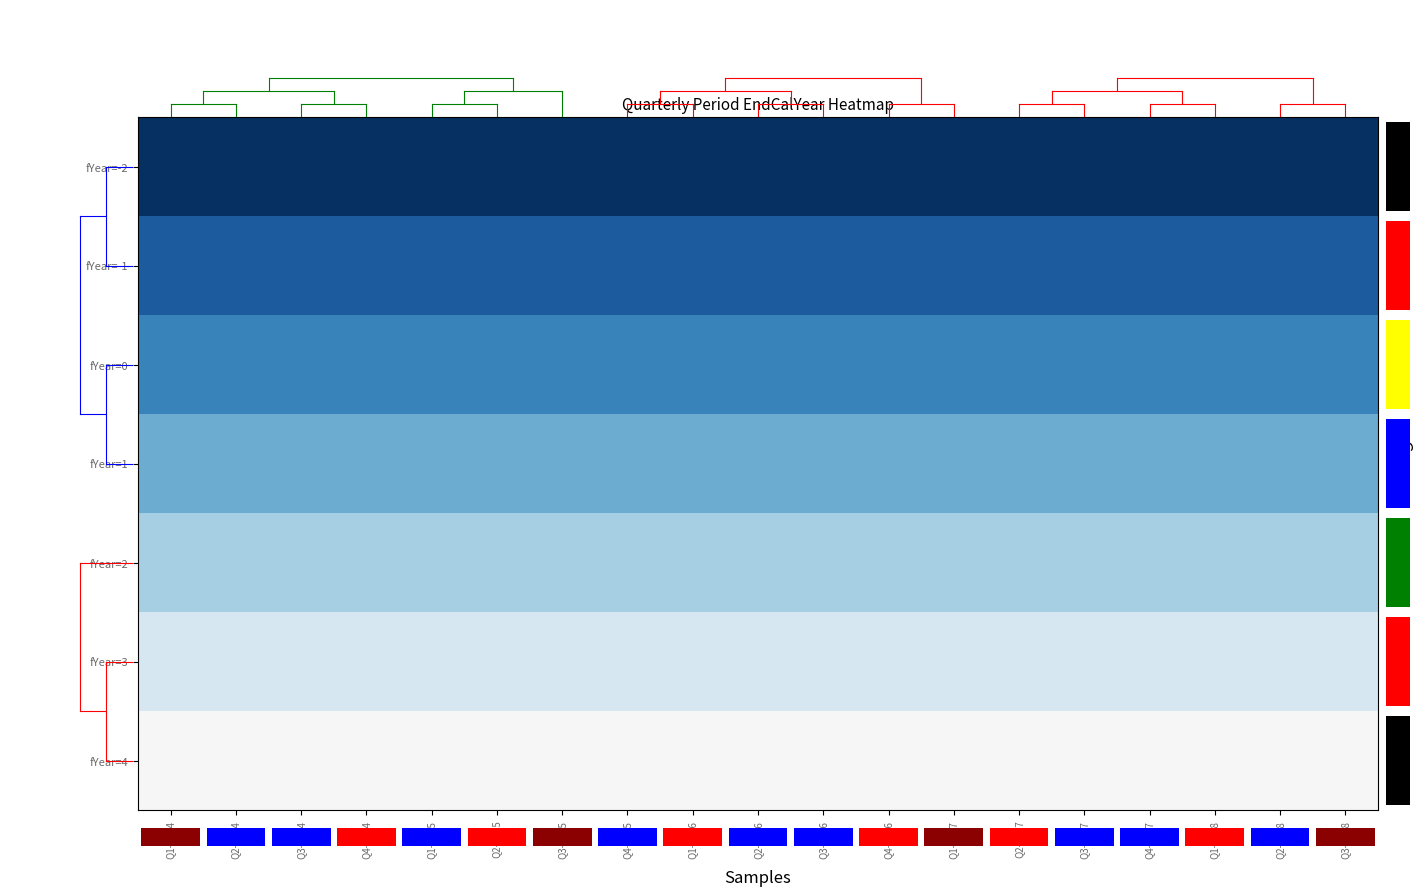

Reading right to left, transcribe all the data shown in this chart.

fYear=-2: Q3-2018=-1.0	Q2-2018=-1.0	Q1-2018=-1.0	Q4-2017=-1.0	Q3-2017=-1.0	Q2-2017=-1.0	Q1-2017=-1.0	Q4-2016=-1.0	Q3-2016=-1.0	Q2-2016=-1.0	Q1-2016=-1.0	Q4-2015=-1.0	Q3-2015=-1.0	Q2-2015=-1.0	Q1-2015=-1.0	Q4-2014=-1.0	Q3-2014=-1.0	Q2-2014=-1.0	Q1-2014=-1.0
fYear=-1: Q3-2018=-0.8	Q2-2018=-0.8	Q1-2018=-0.8	Q4-2017=-0.8	Q3-2017=-0.8	Q2-2017=-0.8	Q1-2017=-0.8	Q4-2016=-0.8	Q3-2016=-0.8	Q2-2016=-0.8	Q1-2016=-0.8	Q4-2015=-0.8	Q3-2015=-0.8	Q2-2015=-0.8	Q1-2015=-0.8	Q4-2014=-0.8	Q3-2014=-0.8	Q2-2014=-0.8	Q1-2014=-0.8
fYear=0: Q3-2018=-0.7	Q2-2018=-0.7	Q1-2018=-0.7	Q4-2017=-0.7	Q3-2017=-0.7	Q2-2017=-0.7	Q1-2017=-0.7	Q4-2016=-0.7	Q3-2016=-0.7	Q2-2016=-0.7	Q1-2016=-0.7	Q4-2015=-0.7	Q3-2015=-0.7	Q2-2015=-0.7	Q1-2015=-0.7	Q4-2014=-0.7	Q3-2014=-0.7	Q2-2014=-0.7	Q1-2014=-0.7
fYear=1: Q3-2018=-0.5	Q2-2018=-0.5	Q1-2018=-0.5	Q4-2017=-0.5	Q3-2017=-0.5	Q2-2017=-0.5	Q1-2017=-0.5	Q4-2016=-0.5	Q3-2016=-0.5	Q2-2016=-0.5	Q1-2016=-0.5	Q4-2015=-0.5	Q3-2015=-0.5	Q2-2015=-0.5	Q1-2015=-0.5	Q4-2014=-0.5	Q3-2014=-0.5	Q2-2014=-0.5	Q1-2014=-0.5
fYear=2: Q3-2018=-0.3	Q2-2018=-0.3	Q1-2018=-0.3	Q4-2017=-0.3	Q3-2017=-0.3	Q2-2017=-0.3	Q1-2017=-0.3	Q4-2016=-0.3	Q3-2016=-0.3	Q2-2016=-0.3	Q1-2016=-0.3	Q4-2015=-0.3	Q3-2015=-0.3	Q2-2015=-0.3	Q1-2015=-0.3	Q4-2014=-0.3	Q3-2014=-0.3	Q2-2014=-0.3	Q1-2014=-0.3
fYear=3: Q3-2018=-0.2	Q2-2018=-0.2	Q1-2018=-0.2	Q4-2017=-0.2	Q3-2017=-0.2	Q2-2017=-0.2	Q1-2017=-0.2	Q4-2016=-0.2	Q3-2016=-0.2	Q2-2016=-0.2	Q1-2016=-0.2	Q4-2015=-0.2	Q3-2015=-0.2	Q2-2015=-0.2	Q1-2015=-0.2	Q4-2014=-0.2	Q3-2014=-0.2	Q2-2014=-0.2	Q1-2014=-0.2
fYear=4: Q3-2018=0.0	Q2-2018=0.0	Q1-2018=0.0	Q4-2017=0.0	Q3-2017=0.0	Q2-2017=0.0	Q1-2017=0.0	Q4-2016=0.0	Q3-2016=0.0	Q2-2016=0.0	Q1-2016=0.0	Q4-2015=0.0	Q3-2015=0.0	Q2-2015=0.0	Q1-2015=0.0	Q4-2014=0.0	Q3-2014=0.0	Q2-2014=0.0	Q1-2014=0.0